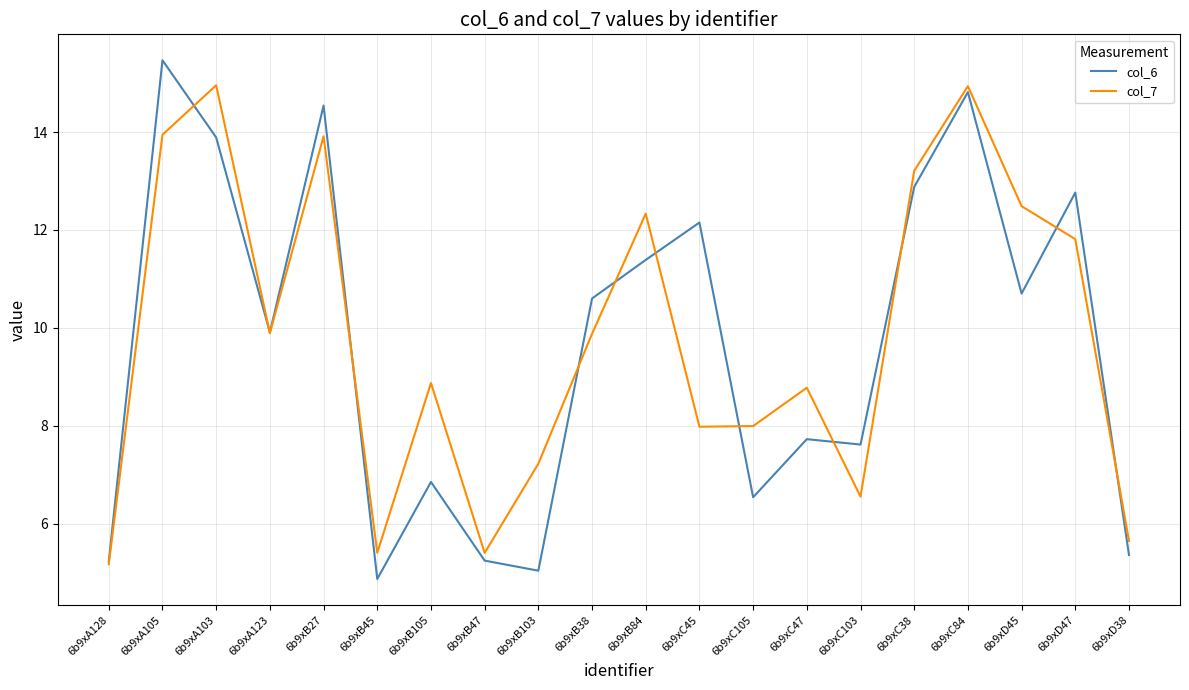

Count the number of categories in the chart.

20